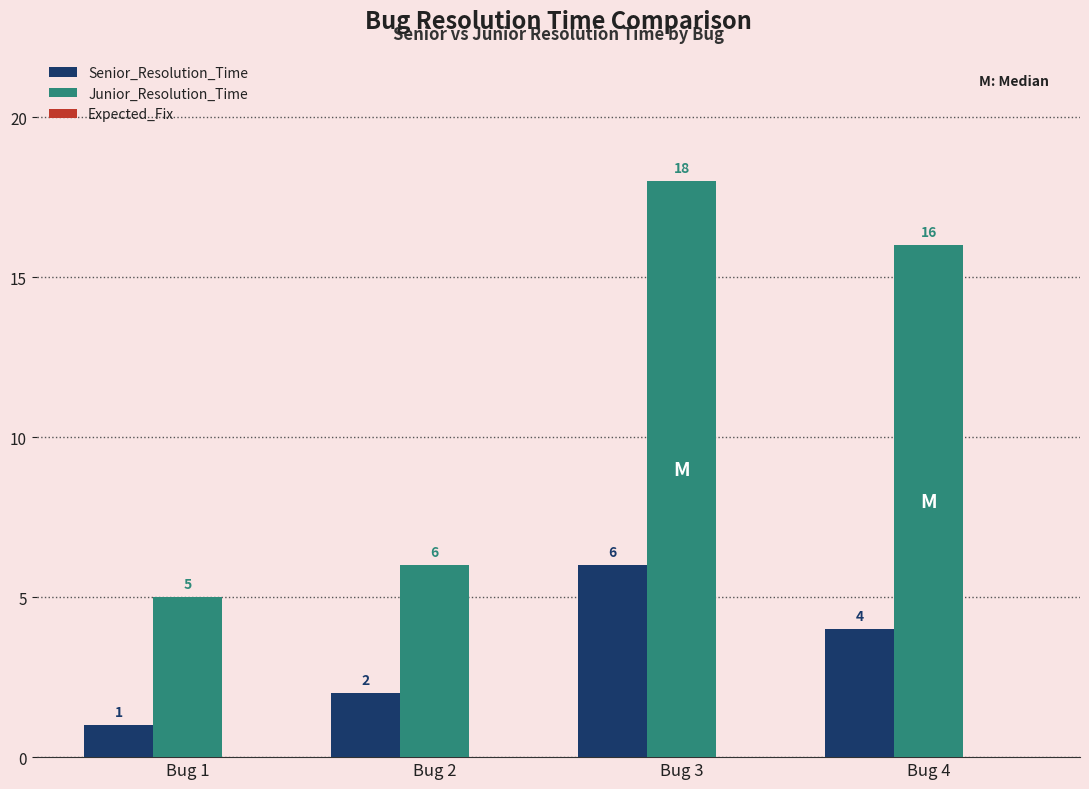

List the labels in order of Junior_Resolution_Time value, smallest first.

Bug 1, Bug 2, Bug 4, Bug 3